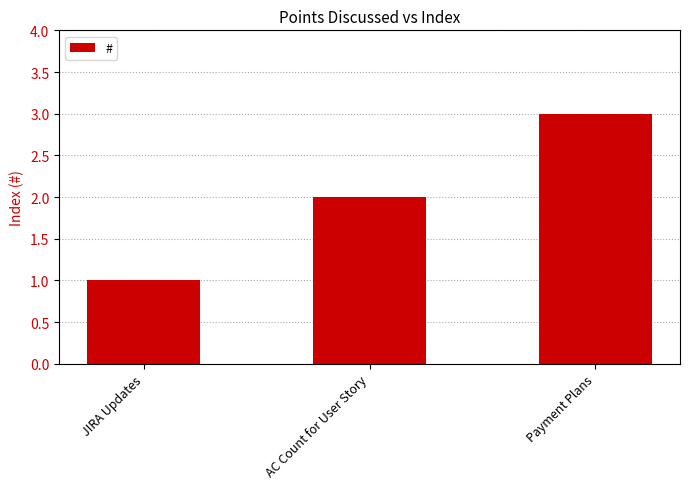

What is the change in value from JIRA Updates to Payment Plans?

+2